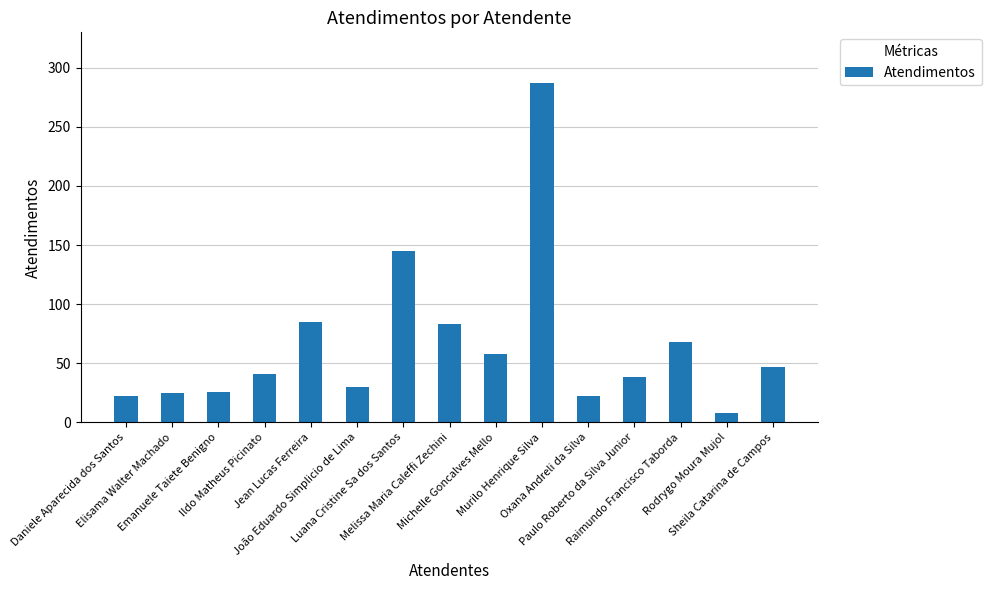

What is the sum of all values?

985